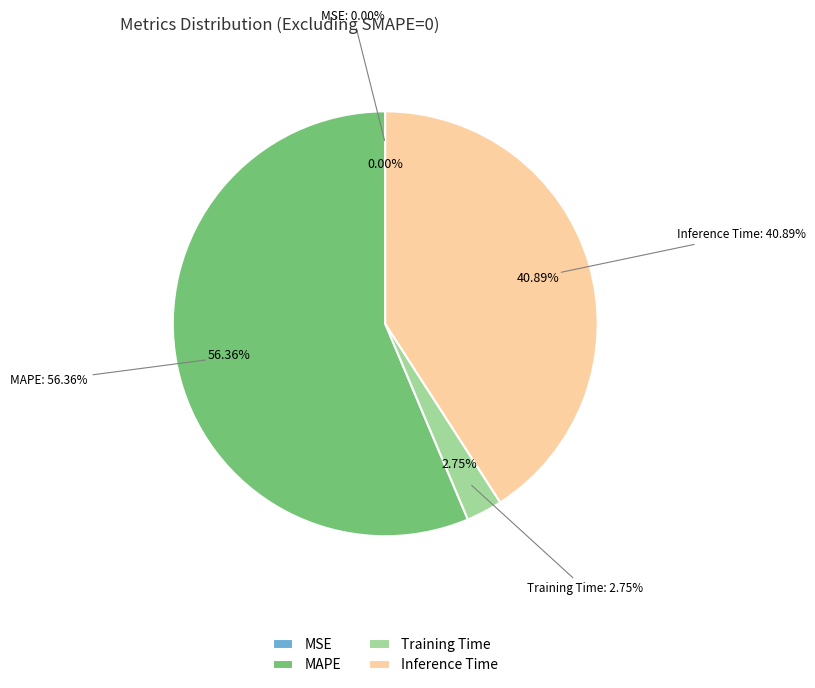

Rank the categories by value from highest to lowest.

MAPE, Inference Time, Training Time, MSE